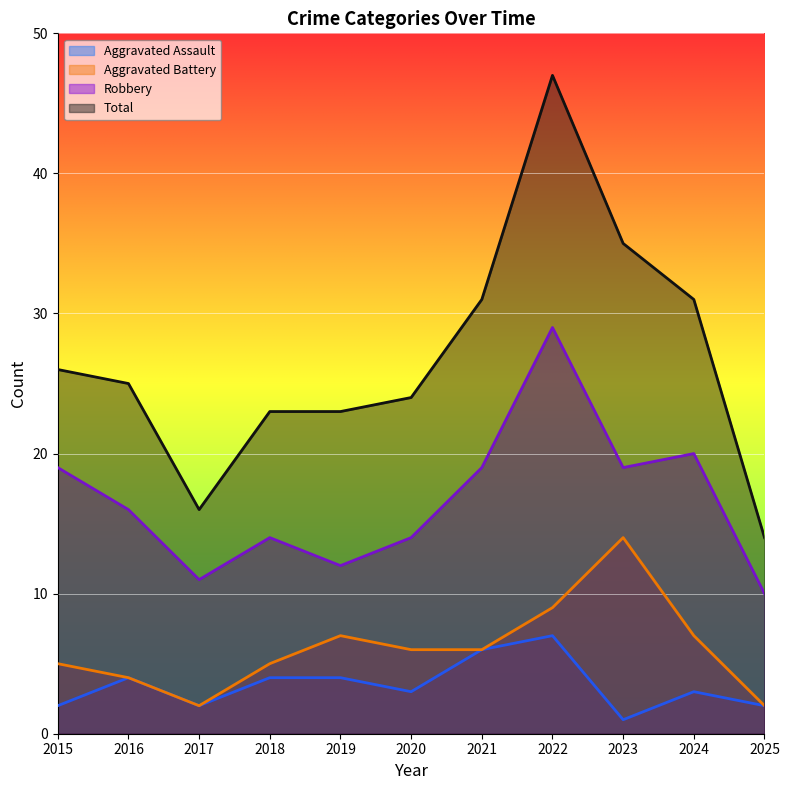

What is the average value of the Aggravated Battery series?

6